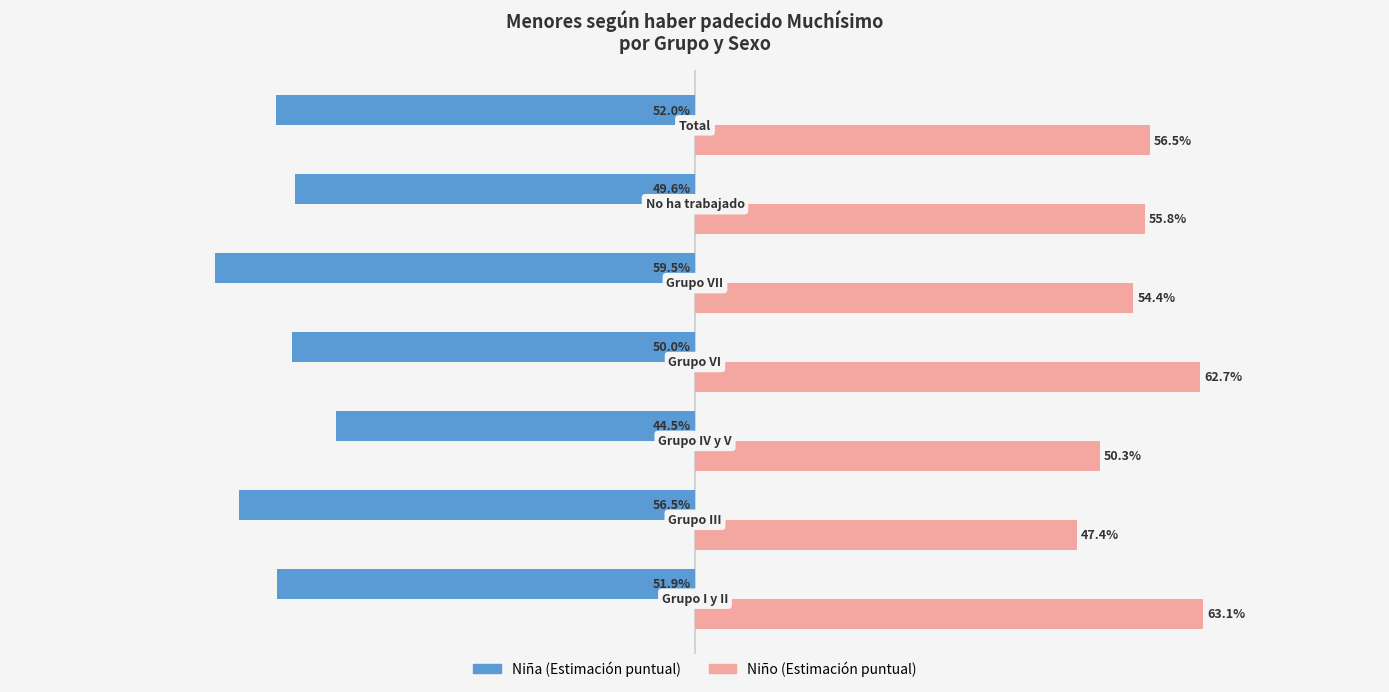

What are all the series names shown in the legend?

Niña (Estimación puntual), Niño (Estimación puntual)